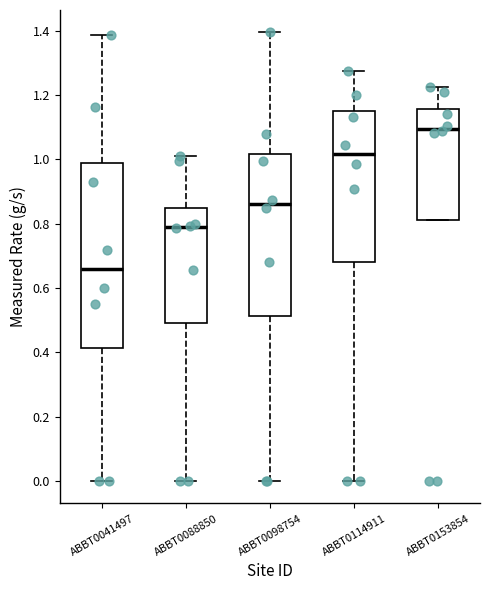

Reading left to right, read every box against the y-axis: the position of its median line, the range the box covers, and the ends of its whiskers. The values are not printed on the chart, so give them approximately, as read against the axis.

ABBT0041497: median 0.66, box 0.42 to 0.98, whiskers 0.00 to 1.38
ABBT0088850: median 0.78, box 0.50 to 0.84, whiskers 0.00 to 1.00
ABBT0098754: median 0.86, box 0.52 to 1.02, whiskers 0.00 to 1.40
ABBT0114911: median 1.02, box 0.68 to 1.14, whiskers 0.00 to 1.28
ABBT0153854: median 1.10, box 0.82 to 1.16, whiskers 0.82 to 1.22